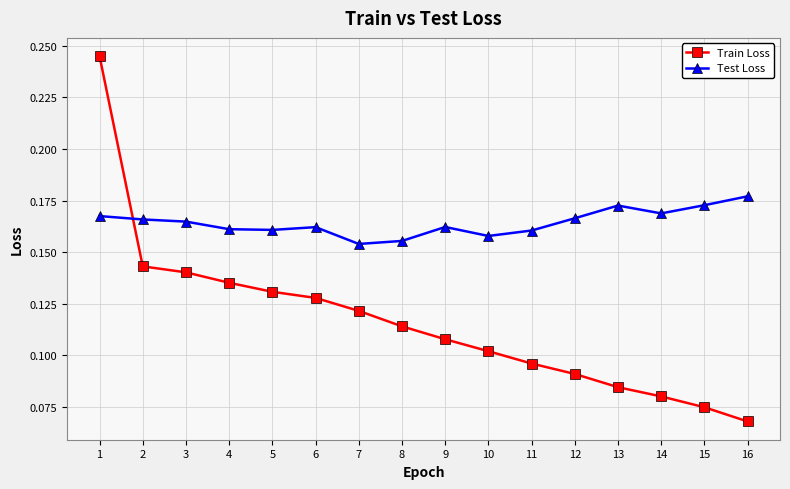

True or false: Train Loss and Test Loss cross at least once.

True